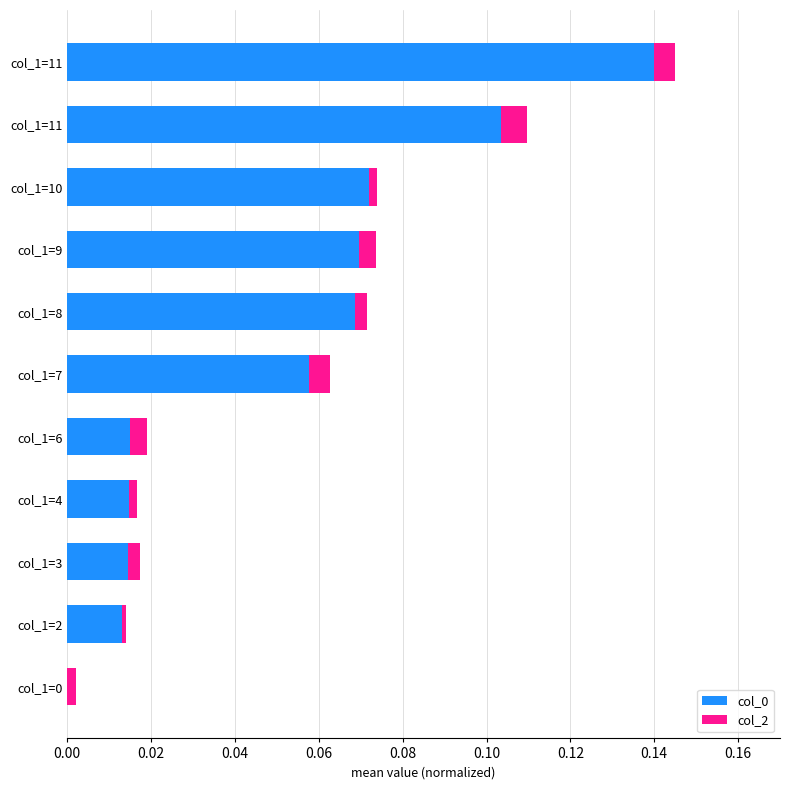

How many series are shown in this chart?

2